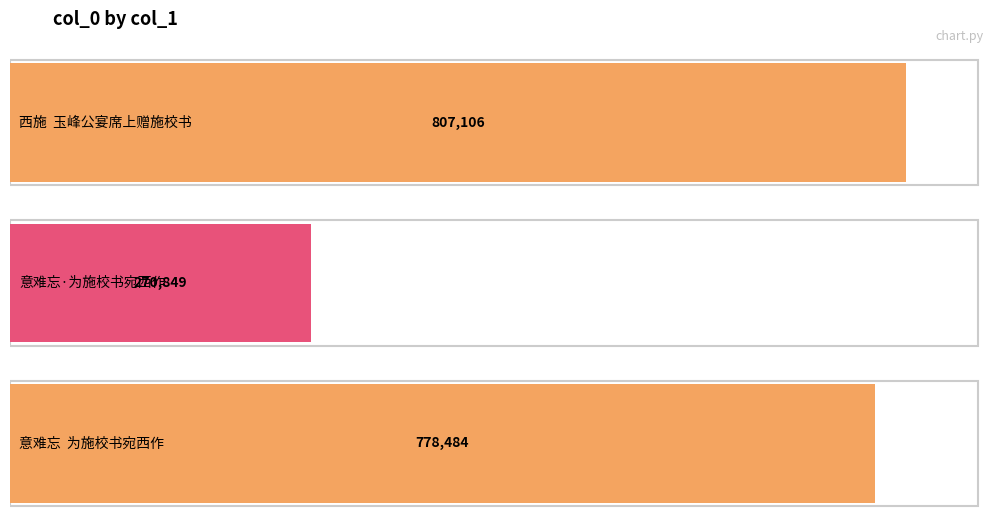

Which label corresponds to the smallest value in the chart?

意难忘·为施校书宛西作